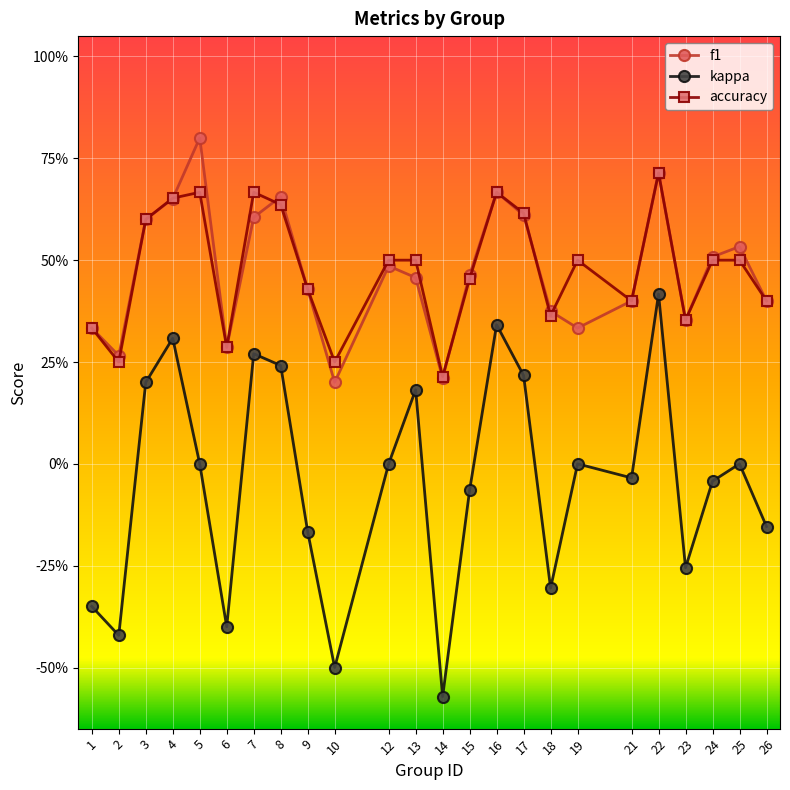

List the labels in order of accuracy value, largest first.

22, 5, 7, 16, 4, 8, 17, 3, 12, 13, 19, 24, 25, 15, 9, 21, 26, 18, 23, 1, 6, 2, 10, 14